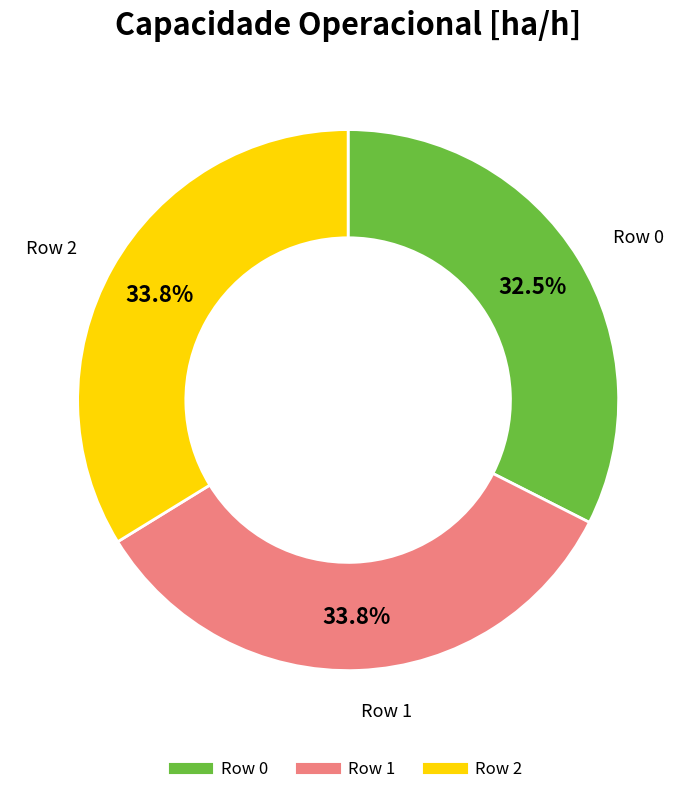

Does any single category account for the majority?

No